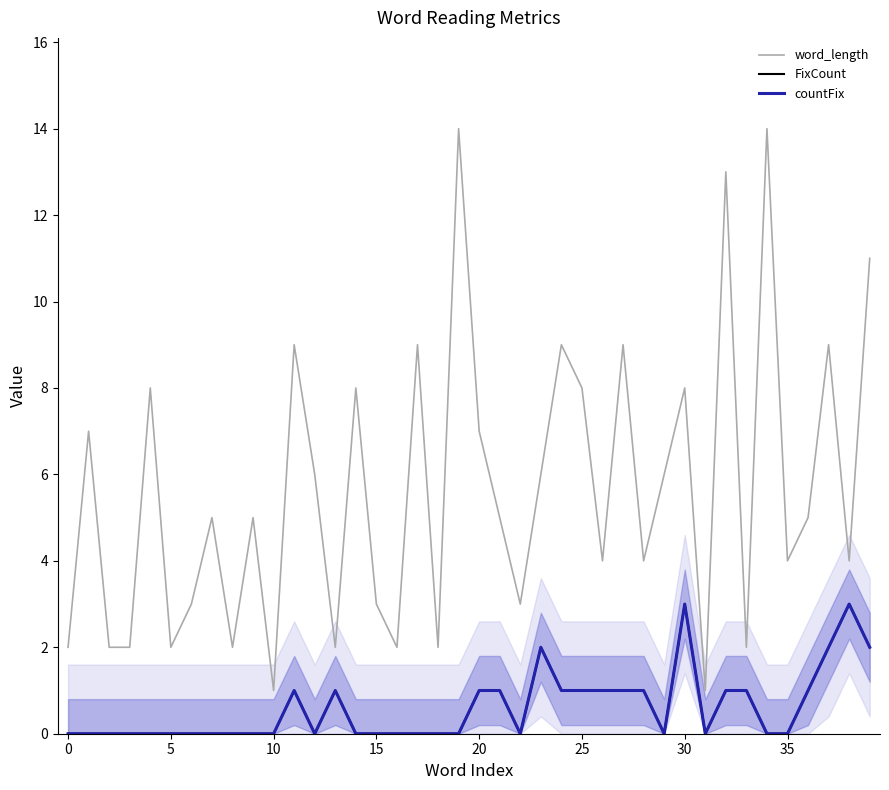

True or false: word_length and countFix intersect in this chart.

False